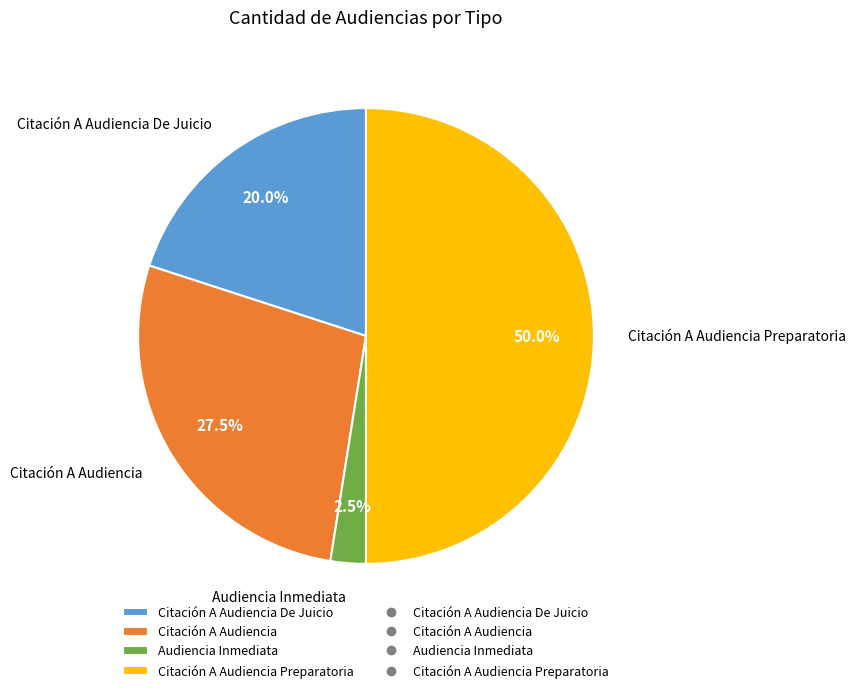

What is the ratio of the value at Audiencia Inmediata to the value at Citación A Audiencia De Juicio?

0.1